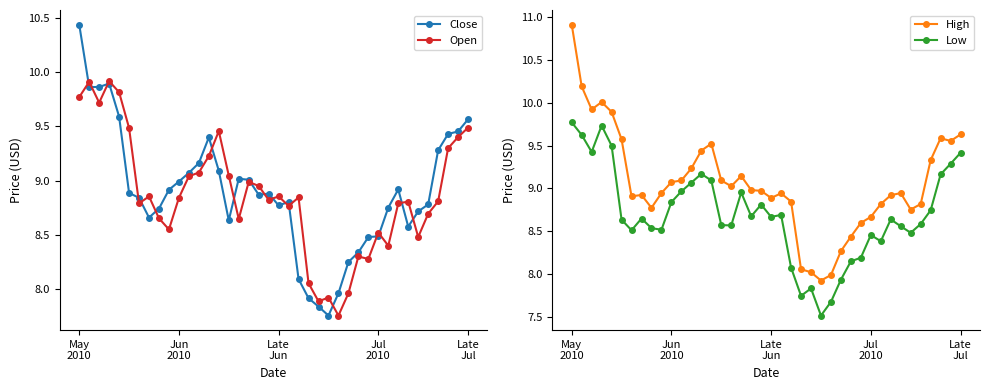

True or false: Open has more than 0 interior local peaks.

True